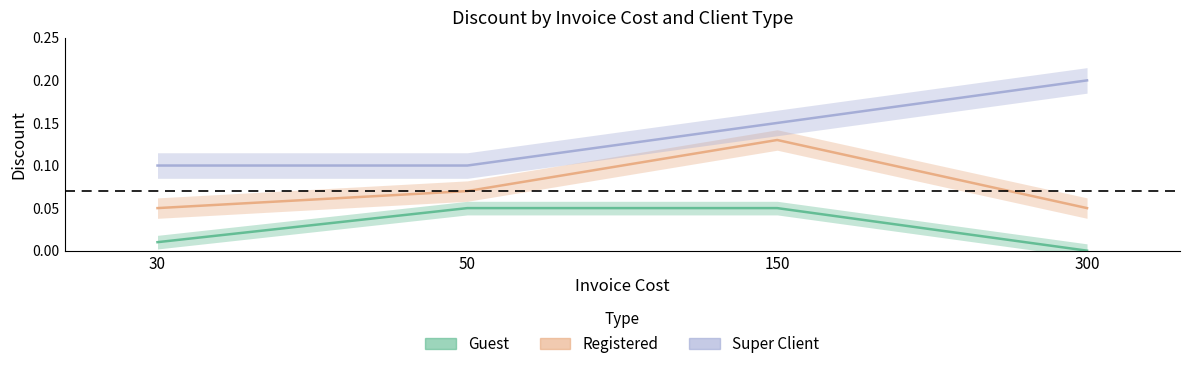

How many Super Client_discount values are between 0 and 1?

4